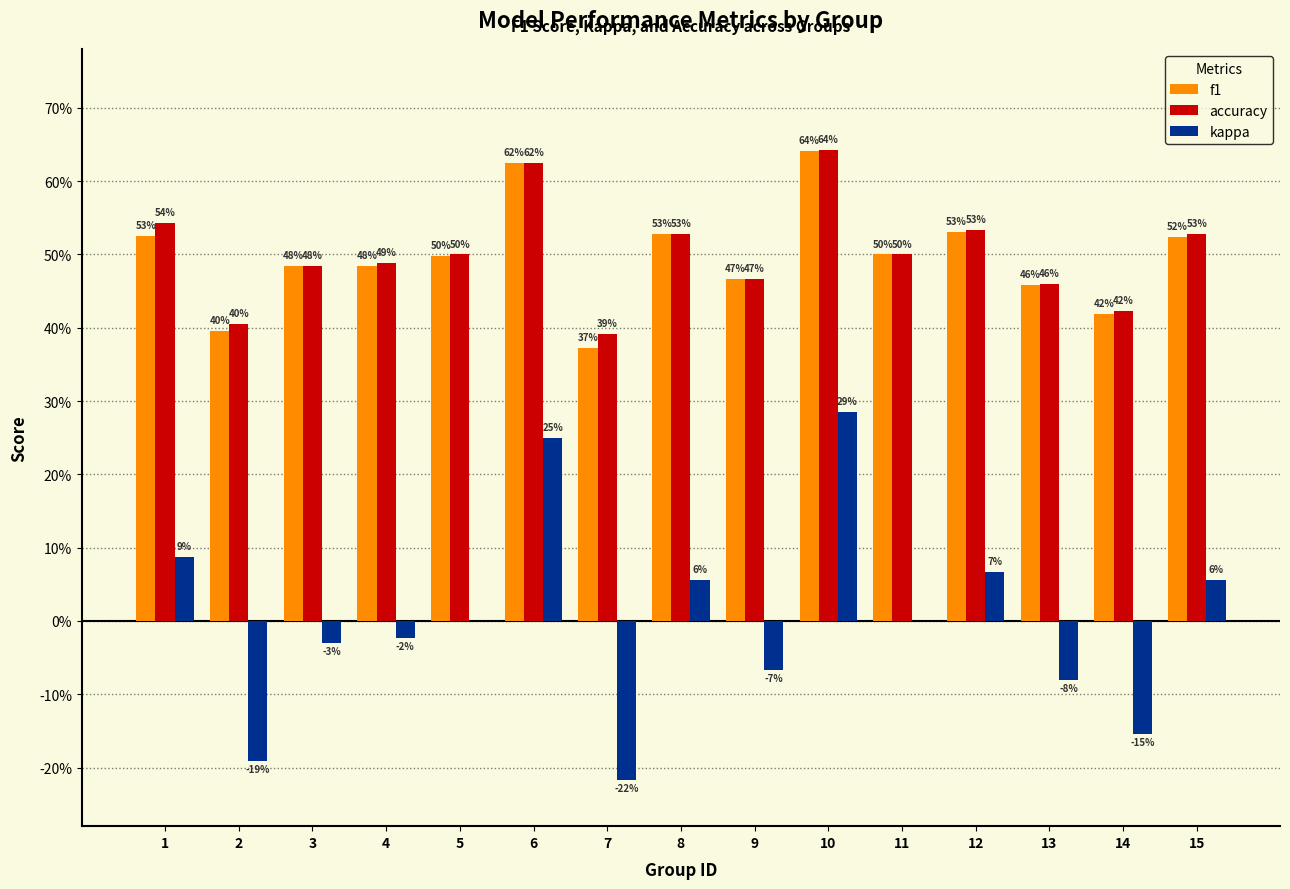

At which label does f1 reach its minimum?

7